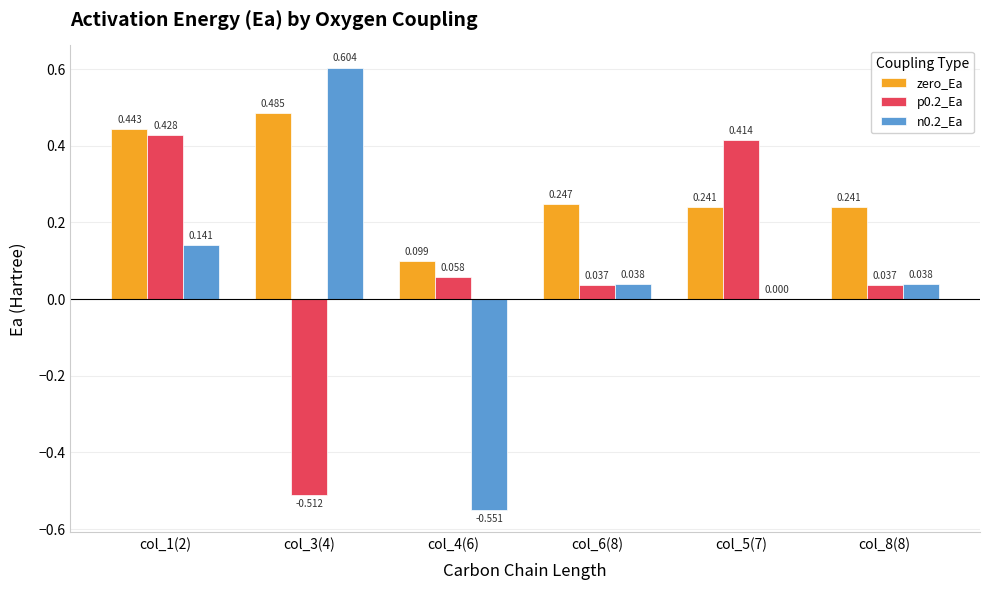

Is the value of n0.2_Ea at col_6(8) greater than the value of p0.2_Ea at col_3(4)?

Yes